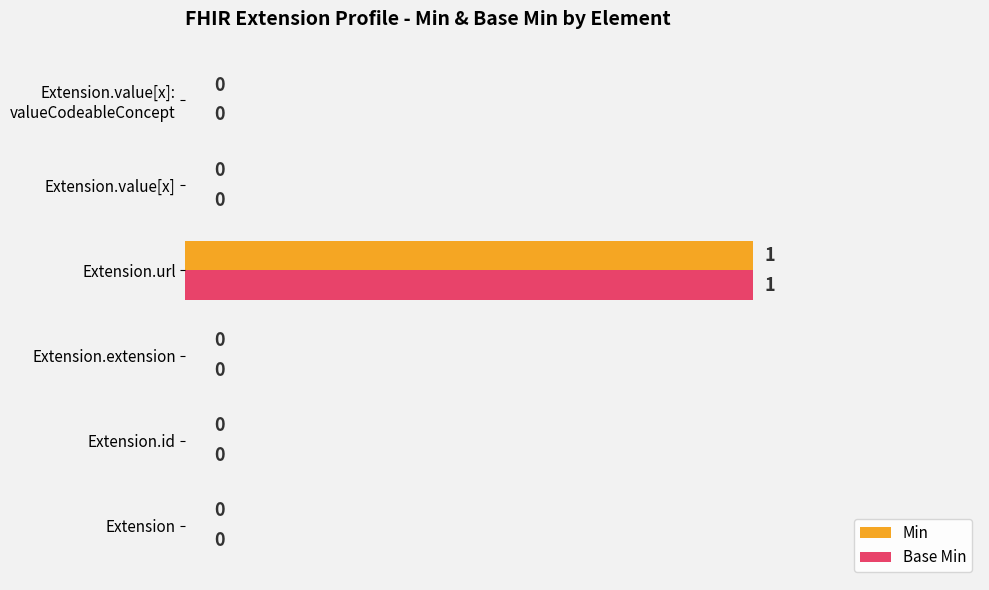

How many positive values does the Base Min series have?

1